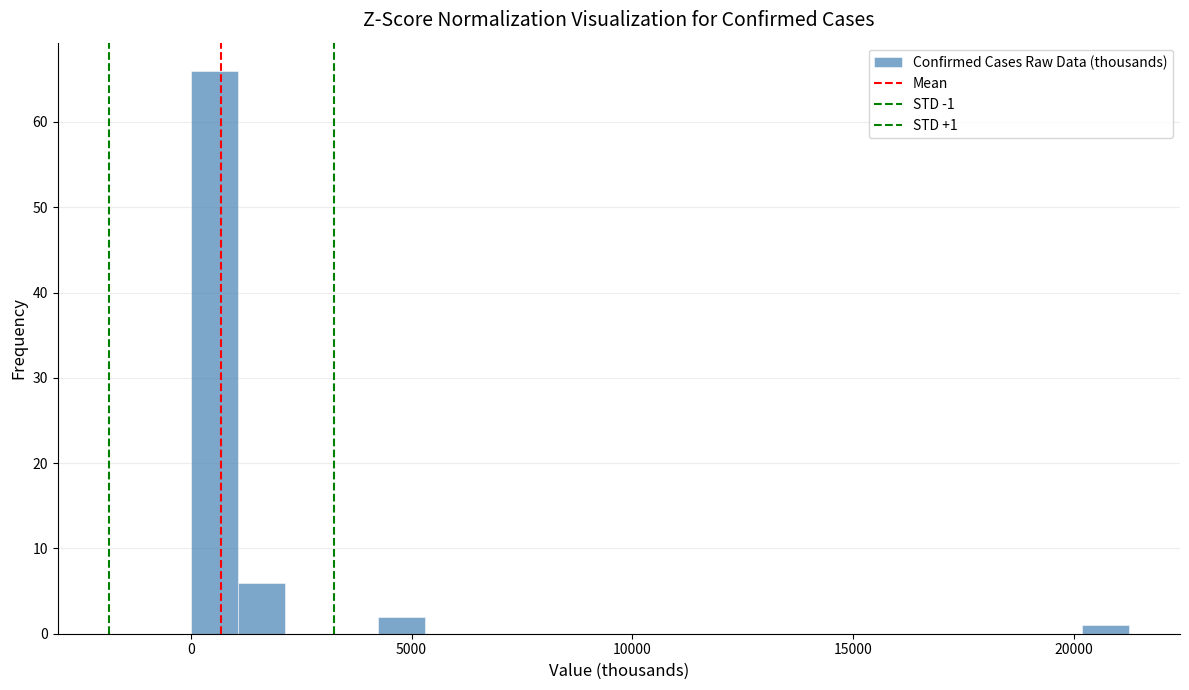

Around what value on the x-axis is the tallest bar? Give the approximate position of its centre, as read against the axis.

500